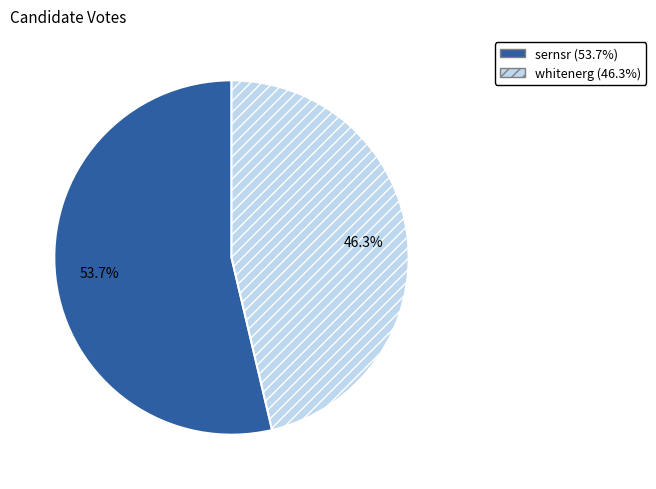

Which has a higher value, sernsr or whitenerg?

sernsr